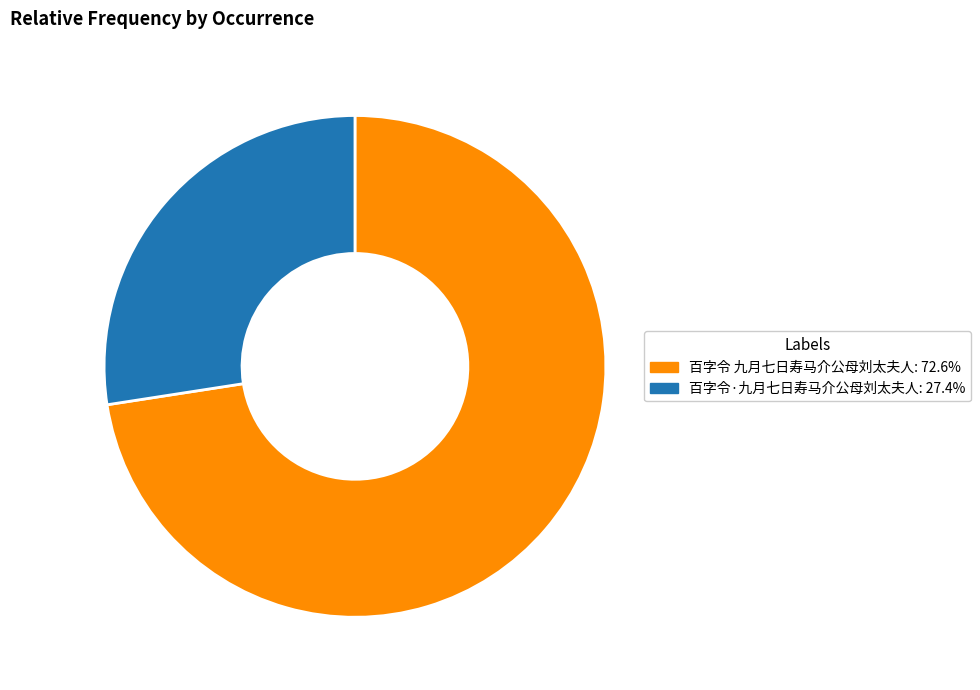

How many segments does this pie chart have?

2